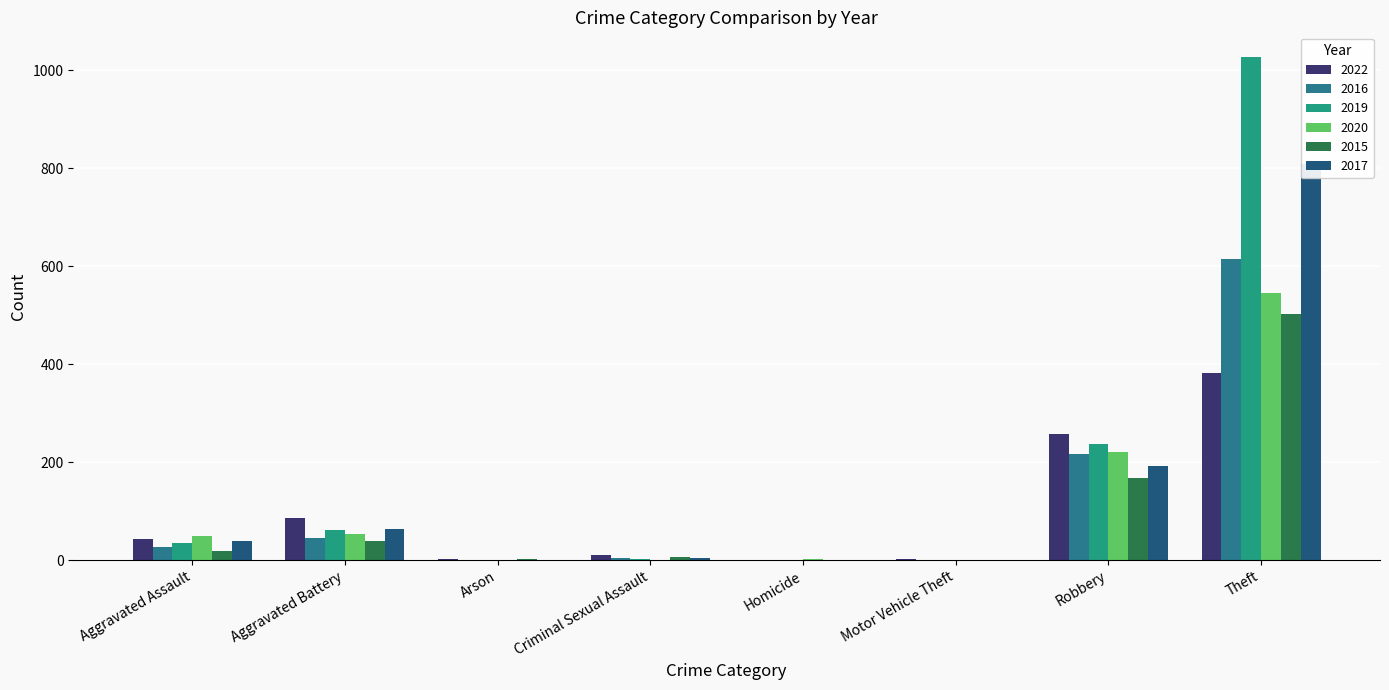

How many values in the 2015 series exceed 18?

3